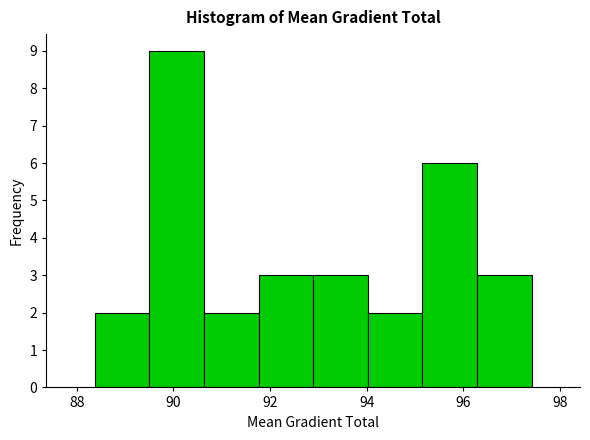

Reading left to right, list every bar in this chart as the range it spans on the x-axis followed by its height. Neither the bar edges nor the heights are printed on the chart, so give them approximately, as read against the axes.

88.4 to 89.6: 2
89.6 to 90.6: 9
90.6 to 91.8: 2
91.8 to 92.8: 3
92.8 to 94.0: 3
94.0 to 95.2: 2
95.2 to 96.2: 6
96.2 to 97.4: 3